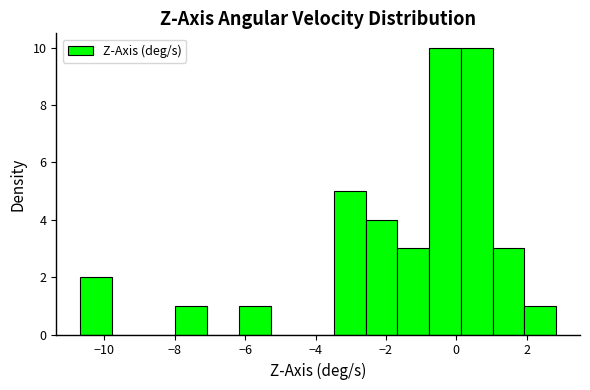

How tall is the bar that spans -2.6 to -1.6 on the x-axis? Neither the bar edges nor the heights are printed on the chart, so give them approximately, as read against the axes.

4